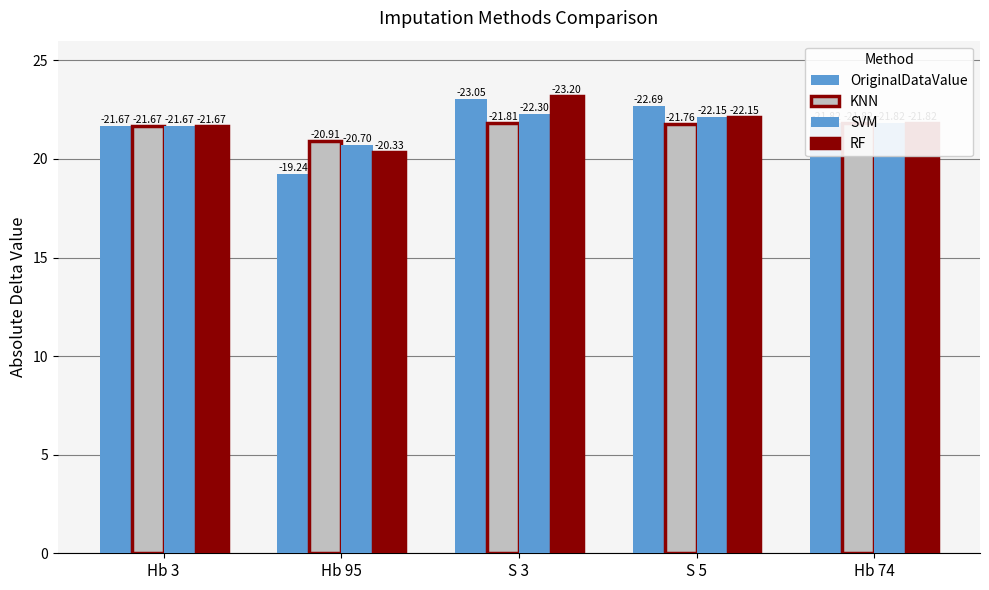

Reading left to right, list all the values displayed in this chart.

OriginalDataValue: Hb 3=21.7	Hb 95=19.2	S 3=23.1	S 5=22.7	Hb 74=21.8
KNN: Hb 3=21.7	Hb 95=20.9	S 3=21.8	S 5=21.8	Hb 74=21.8
SVM: Hb 3=21.7	Hb 95=20.7	S 3=22.3	S 5=22.1	Hb 74=21.8
RF: Hb 3=21.7	Hb 95=20.3	S 3=23.2	S 5=22.2	Hb 74=21.8